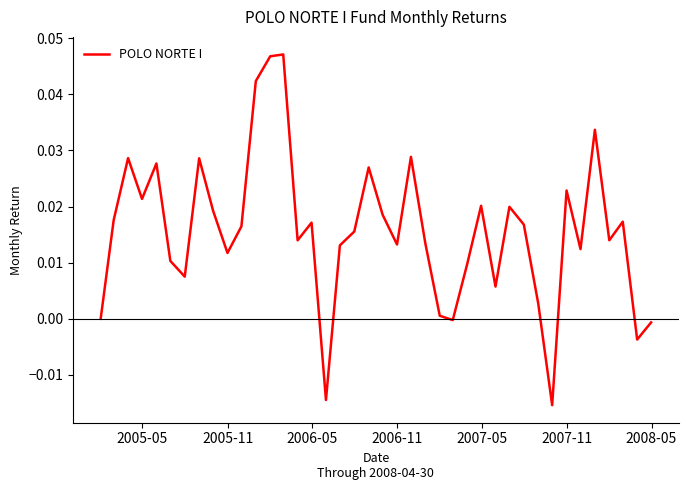

How many lines are shown in the chart?

1